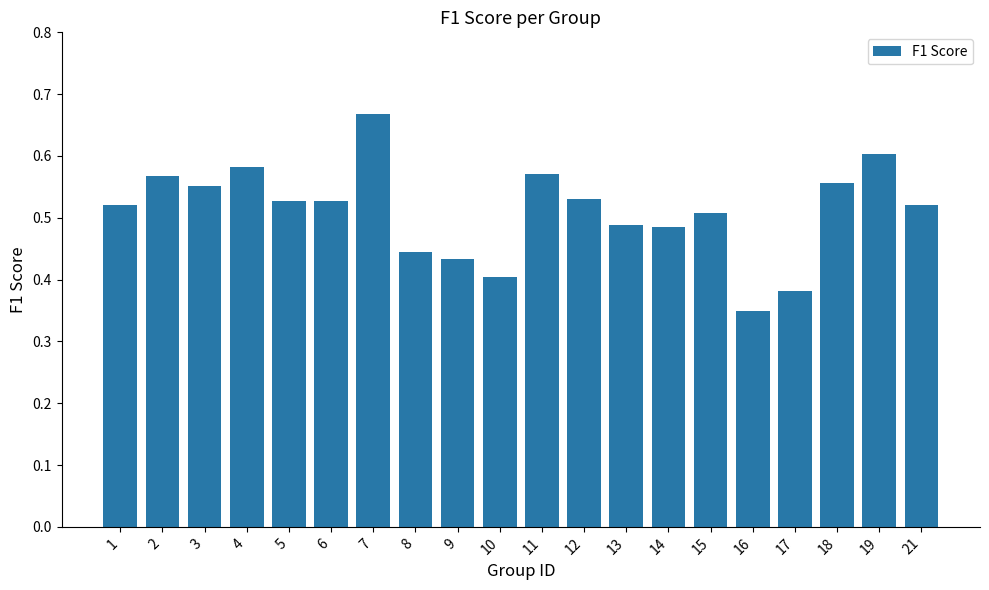

What is the sum of all values?

10.2